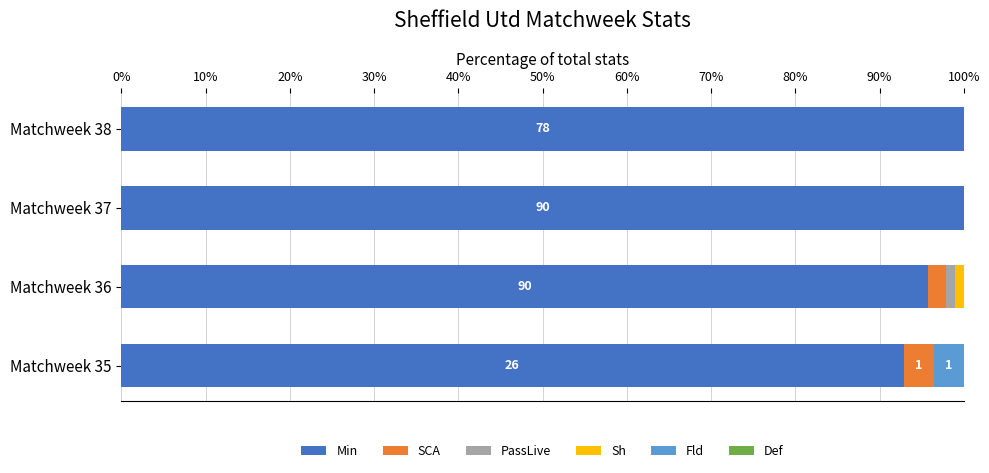

What is the sum of all Min values?

388.6